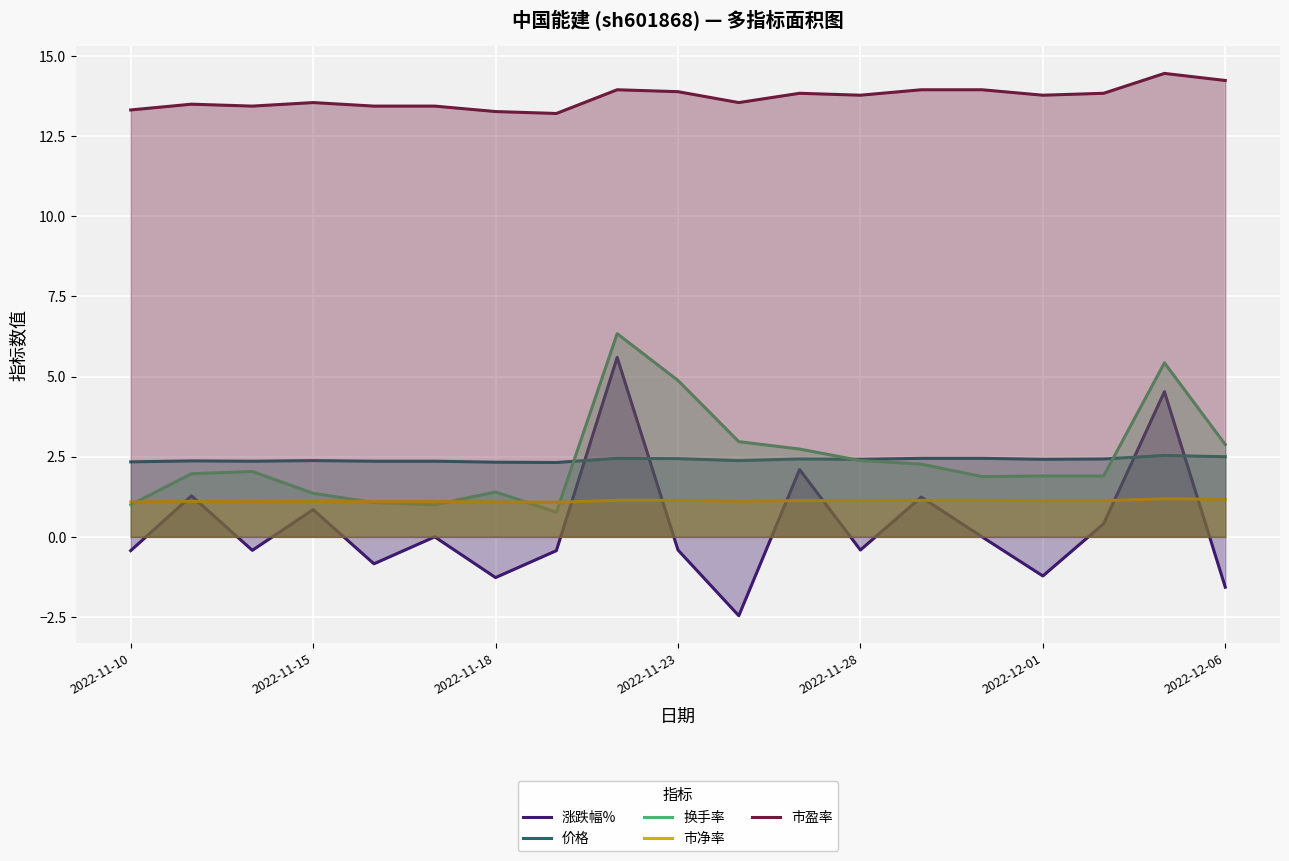

Is it true that 换手率 equals 4.9 at 2022-11-23?

True